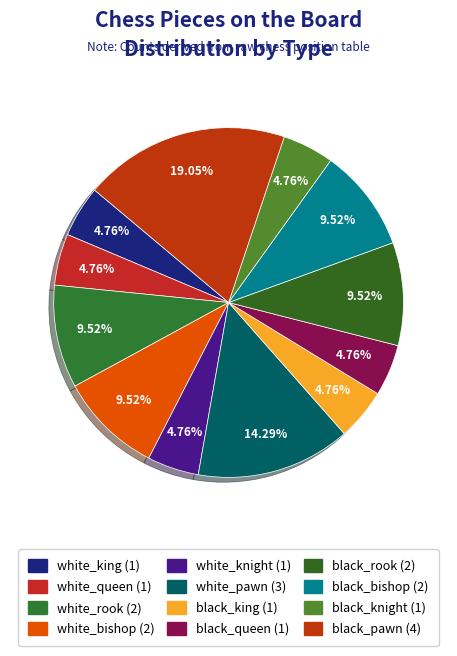

Is it true that black_rook is 1% of the pie?

False